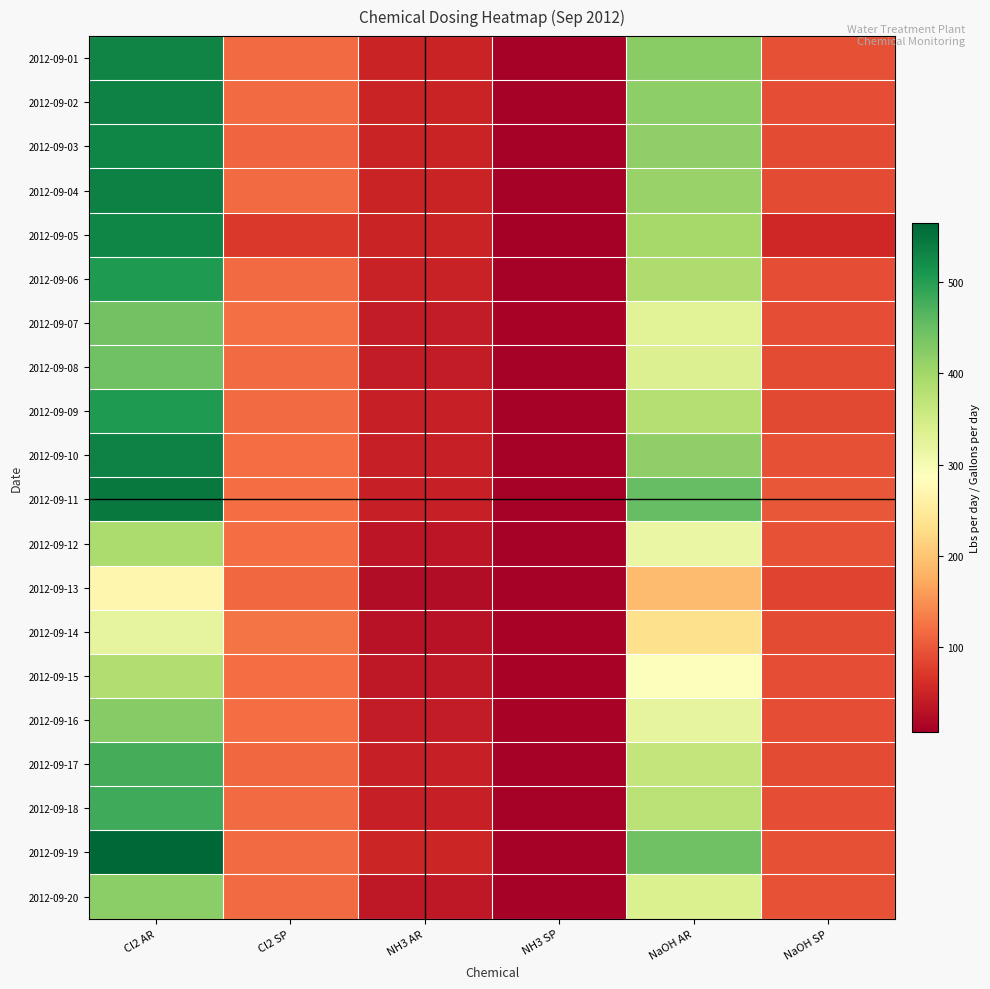

Which series has the widest spread of values?

2012-09-19